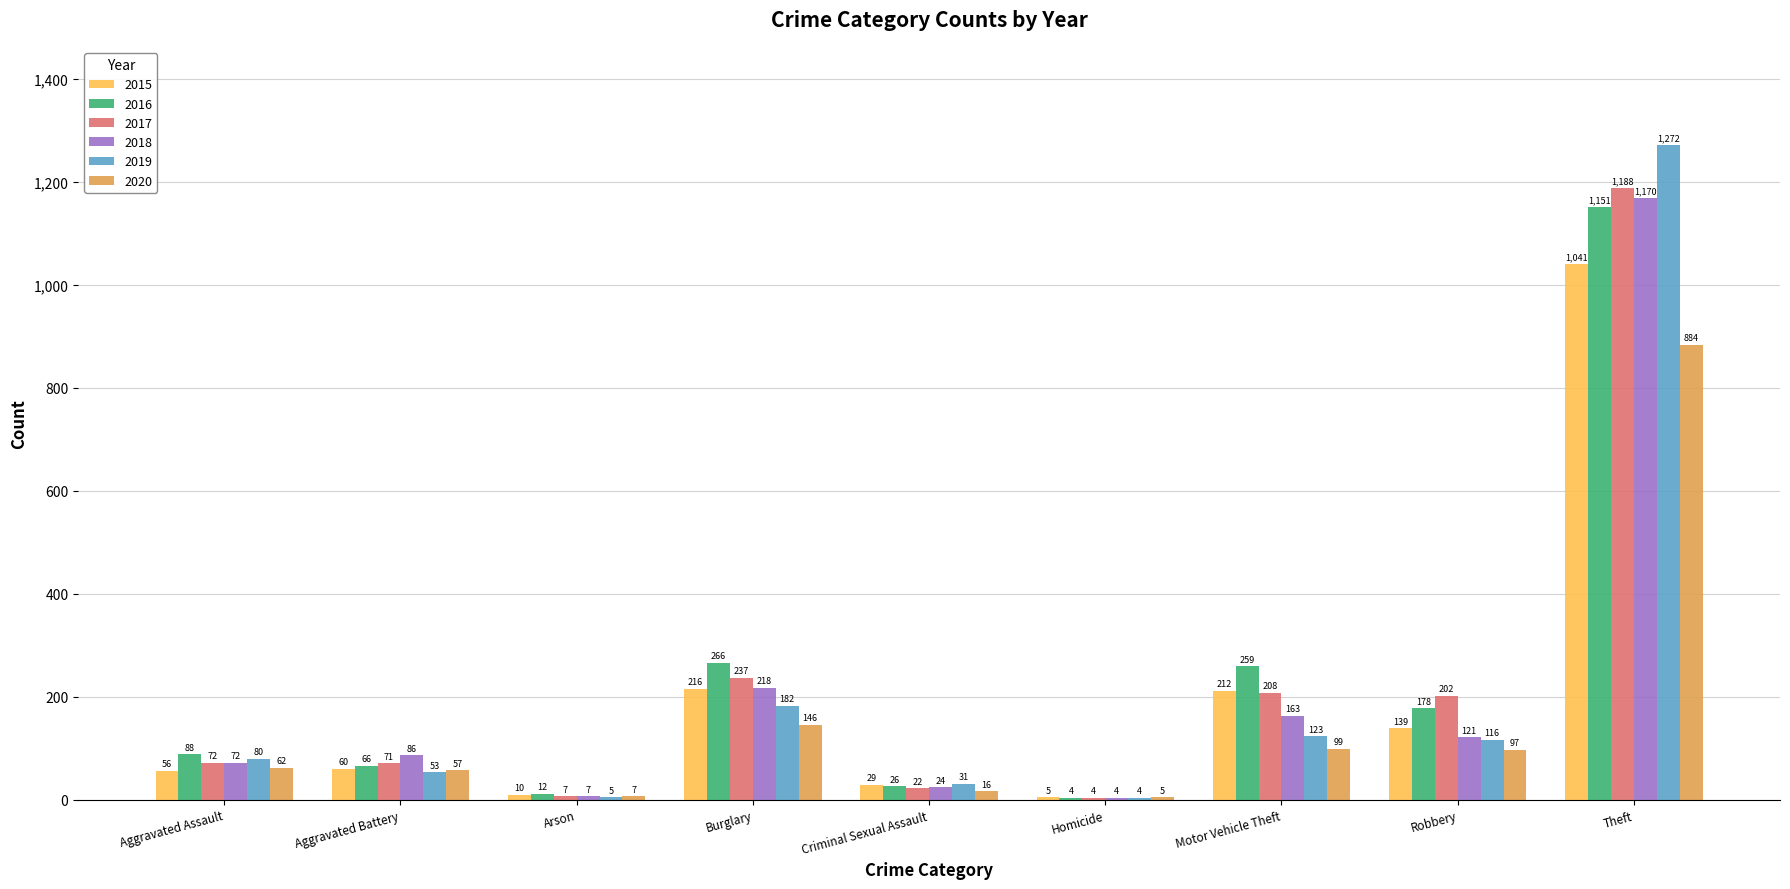

Is the value of 2019 at Theft greater than the value of 2016 at Burglary?

Yes